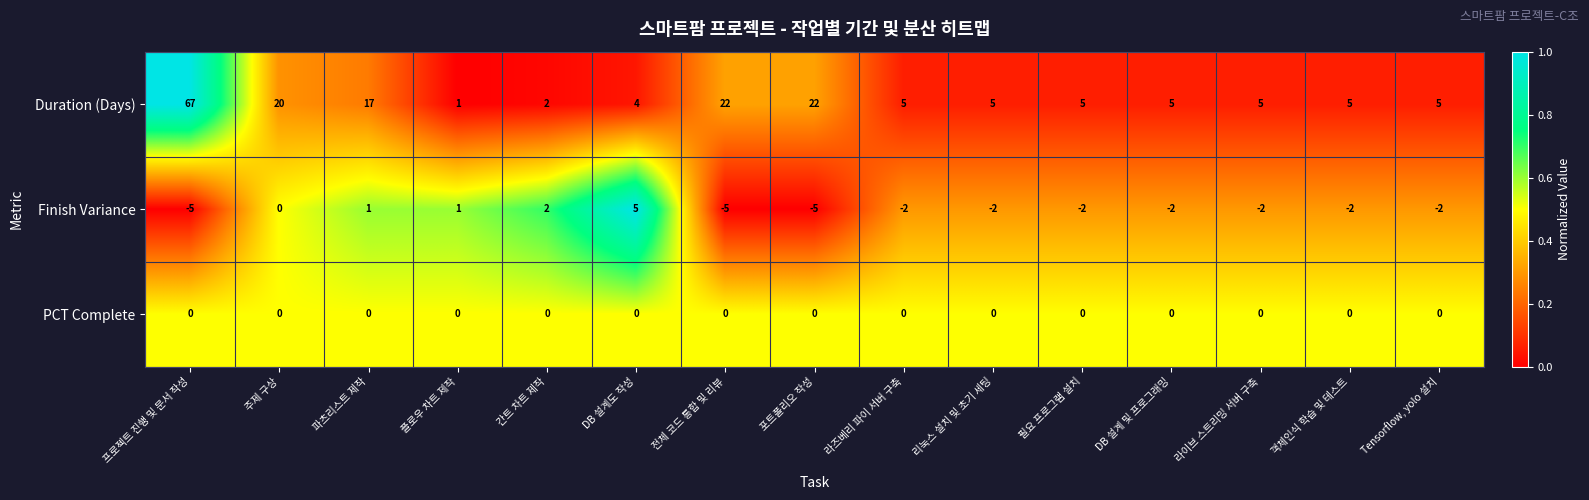

Rank the series by their maximum value, from highest to lowest.

Duration (Days), Finish Variance, PCT Complete